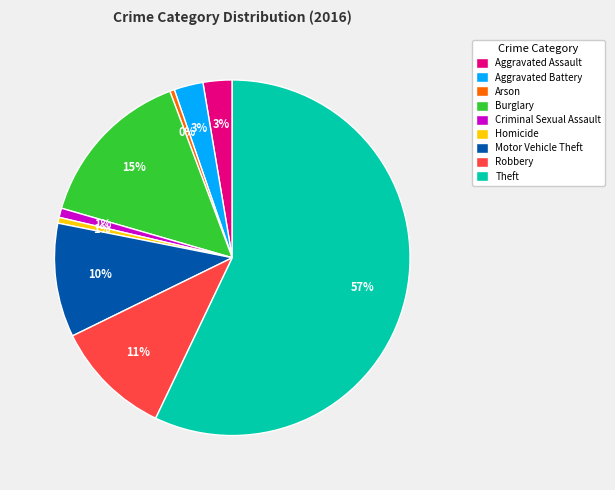

Is the sum of Motor Vehicle Theft and Theft greater than half?

Yes